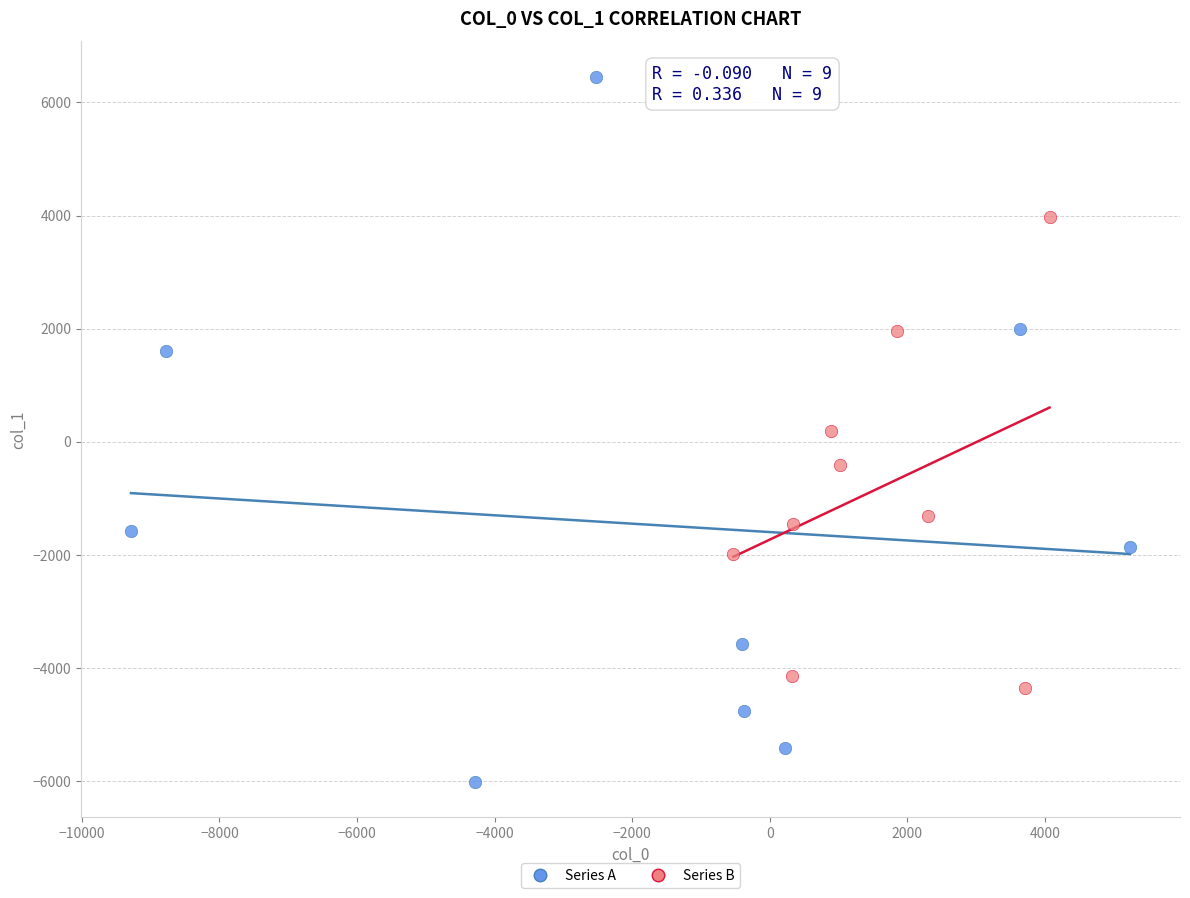

Which series contains the lowest Y value?

Series A